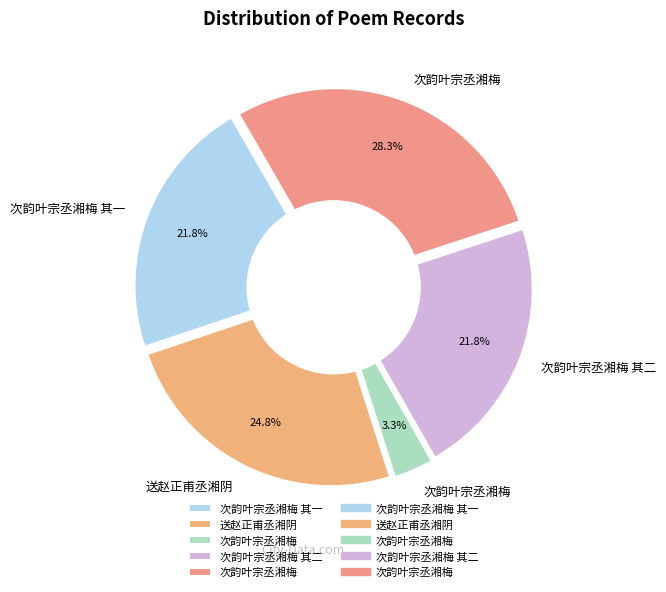

To the nearest percent, what is the combined percentage of 次韵叶宗丞湘梅 and 次韵叶宗丞湘梅 其二?

50%